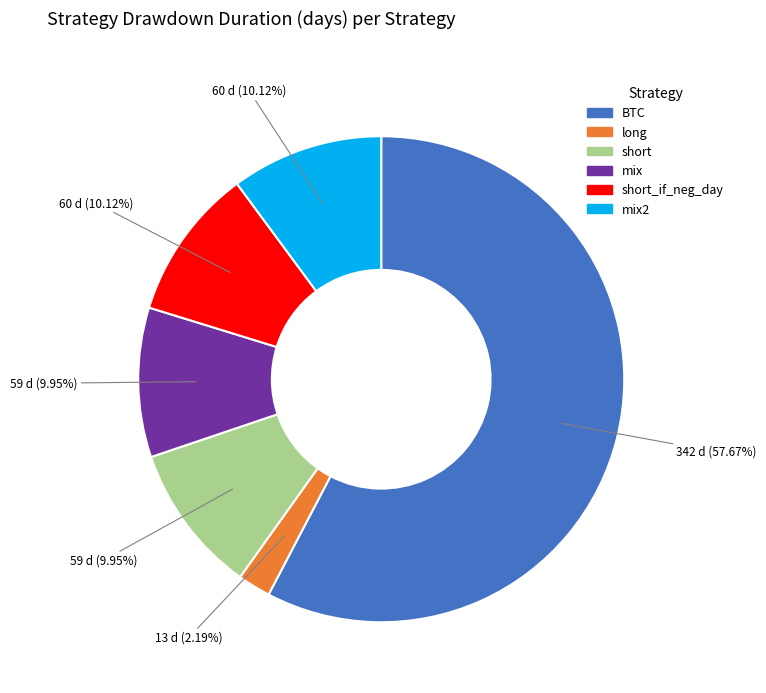

Does any single category account for the majority?

Yes